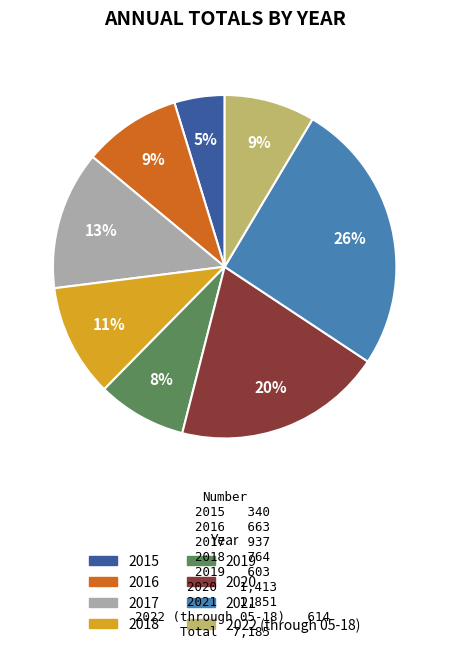

Do 2015 and 2020 together represent more than half of the pie?

No